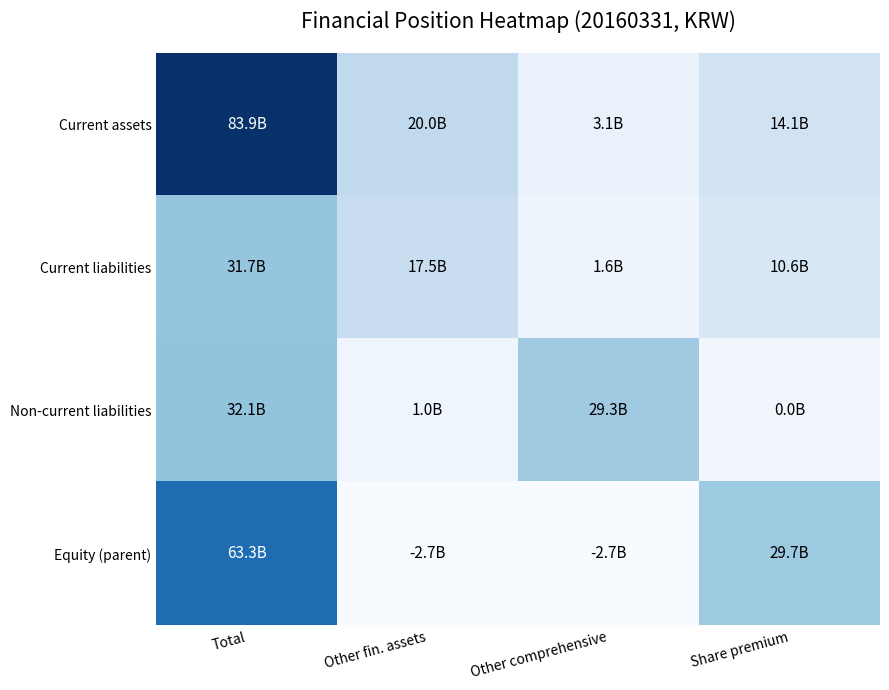

What is the difference between the highest and lowest values at Other fin. assets?

22692008821